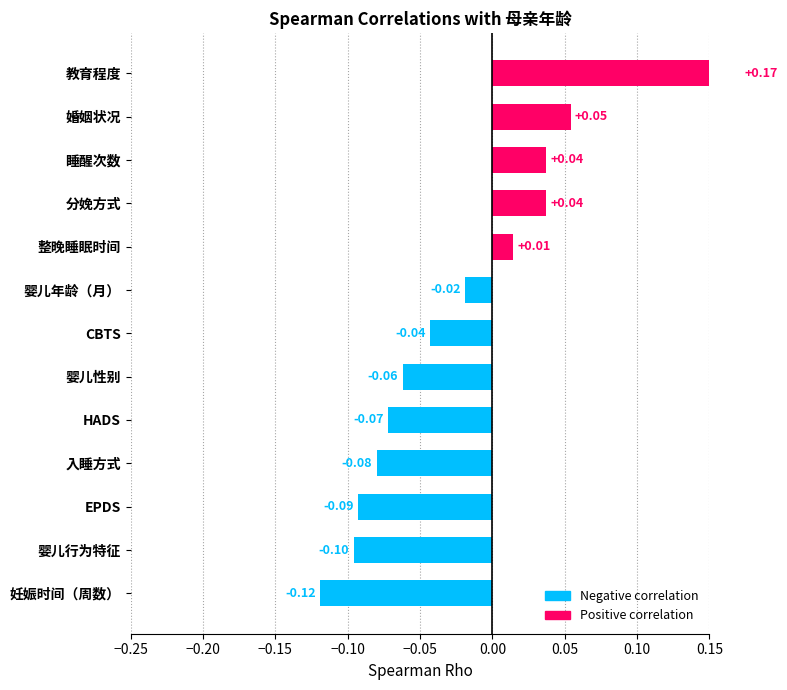

Does the chart contain stacked bars?

No